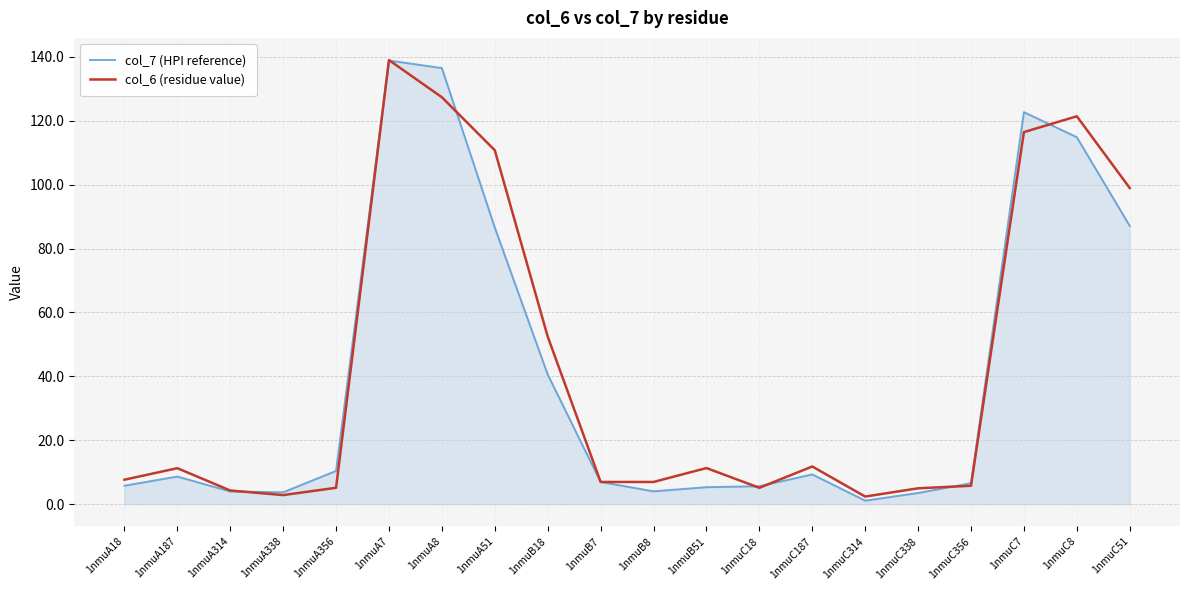

True or false: col_6 (residue value) has more than 0 interior local peaks.

True